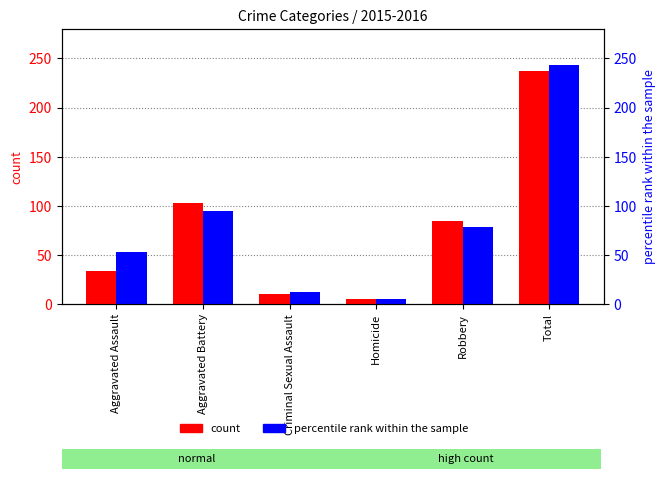

What is the sum of the count values at Total and Aggravated Battery?

340